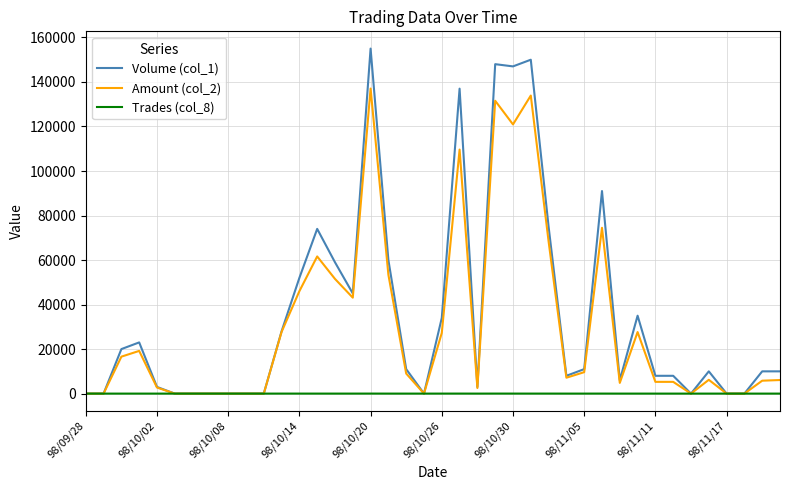

Rank the series by their maximum value, from lowest to highest.

Trades (col_8), Amount (col_2), Volume (col_1)